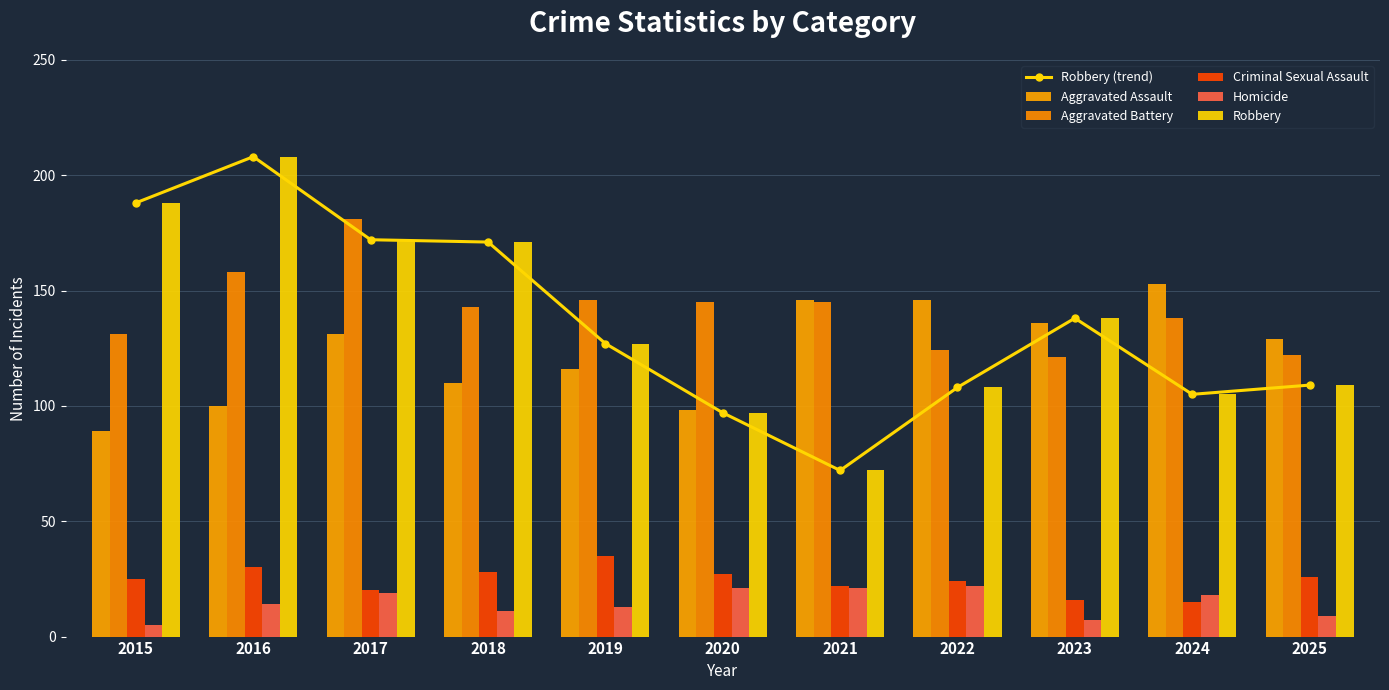

How many values in the Homicide series are below 14?

5